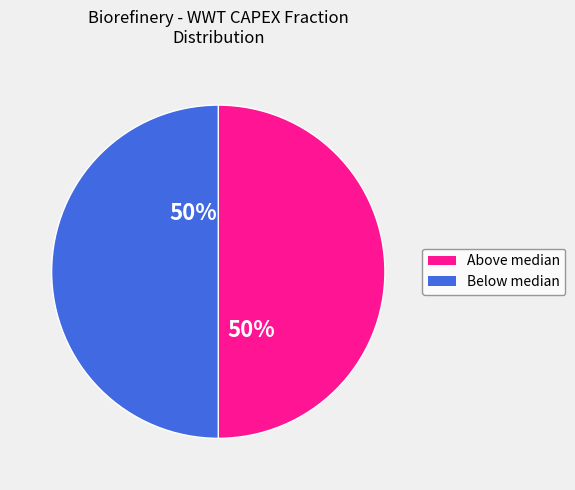

To the nearest percent, what is the average slice percentage?

50%